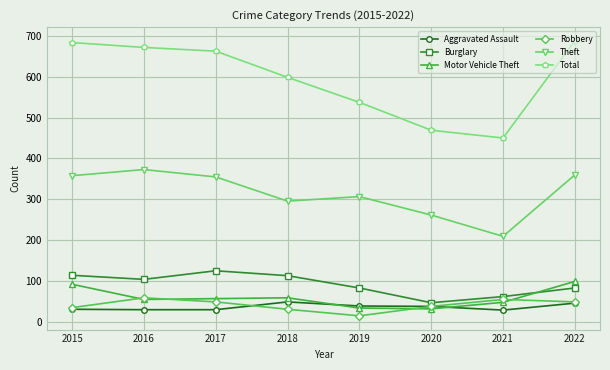

Which series changed the most between 2015 and 2018?

Total